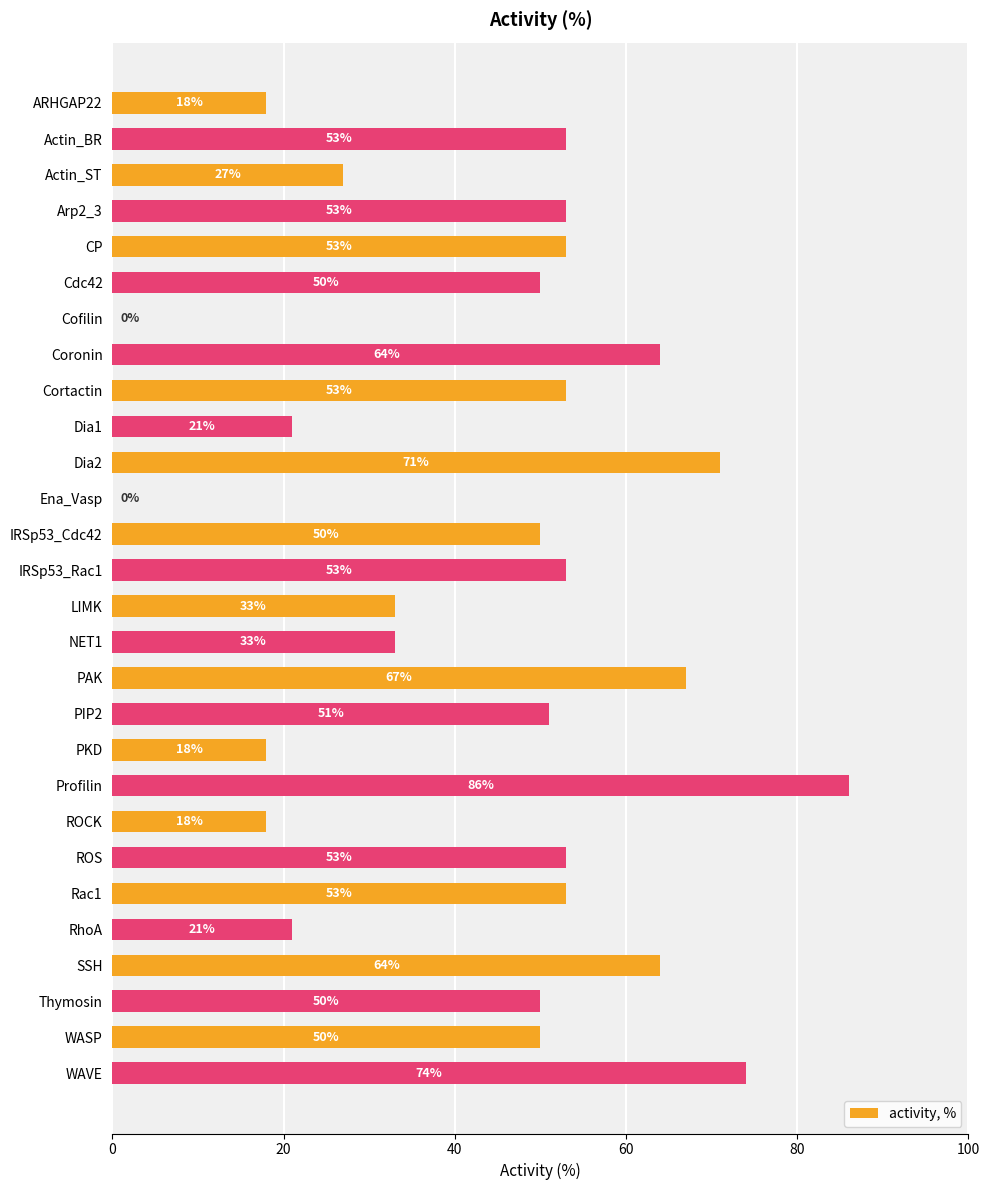

Count the number of categories in the chart.

28